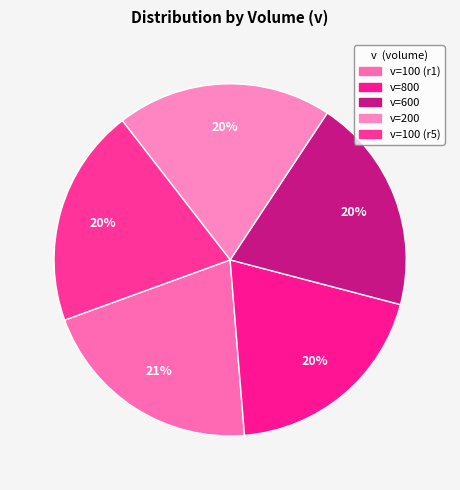

How many segments does this pie chart have?

5